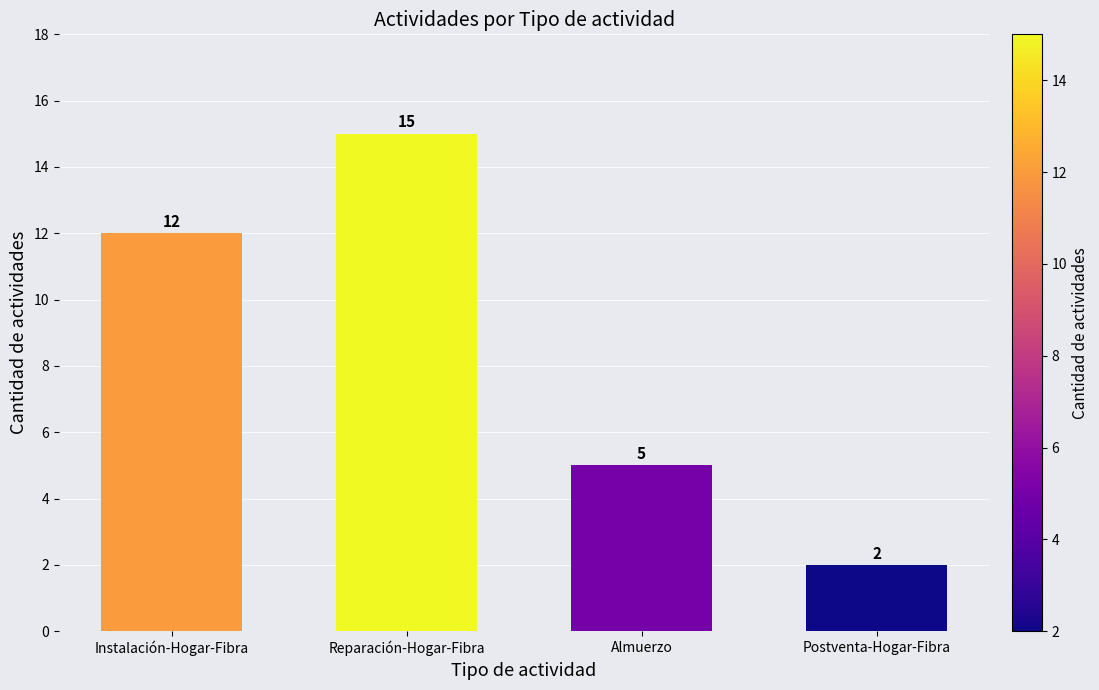

What is the difference between the values at Reparación-Hogar-Fibra and Instalación-Hogar-Fibra?

3